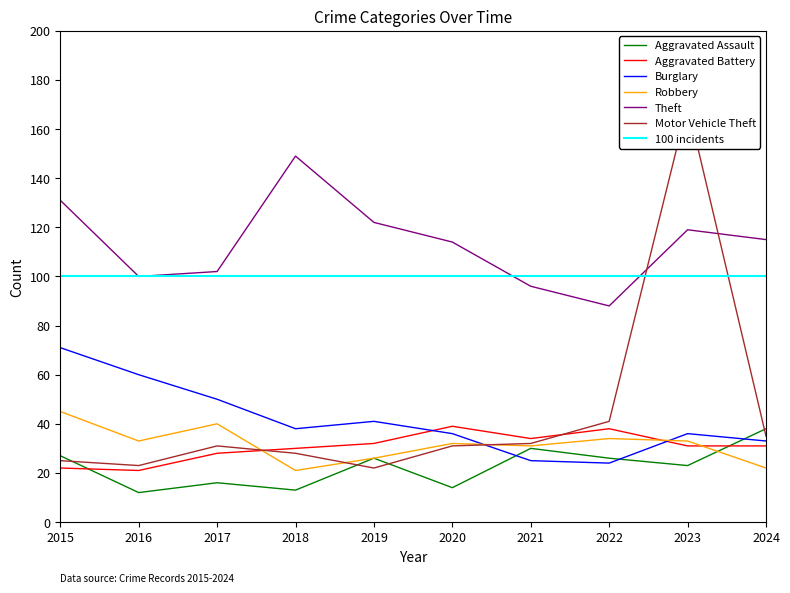

After their last crossing, which series has the higher values: Aggravated Battery or Aggravated Assault?

Aggravated Assault